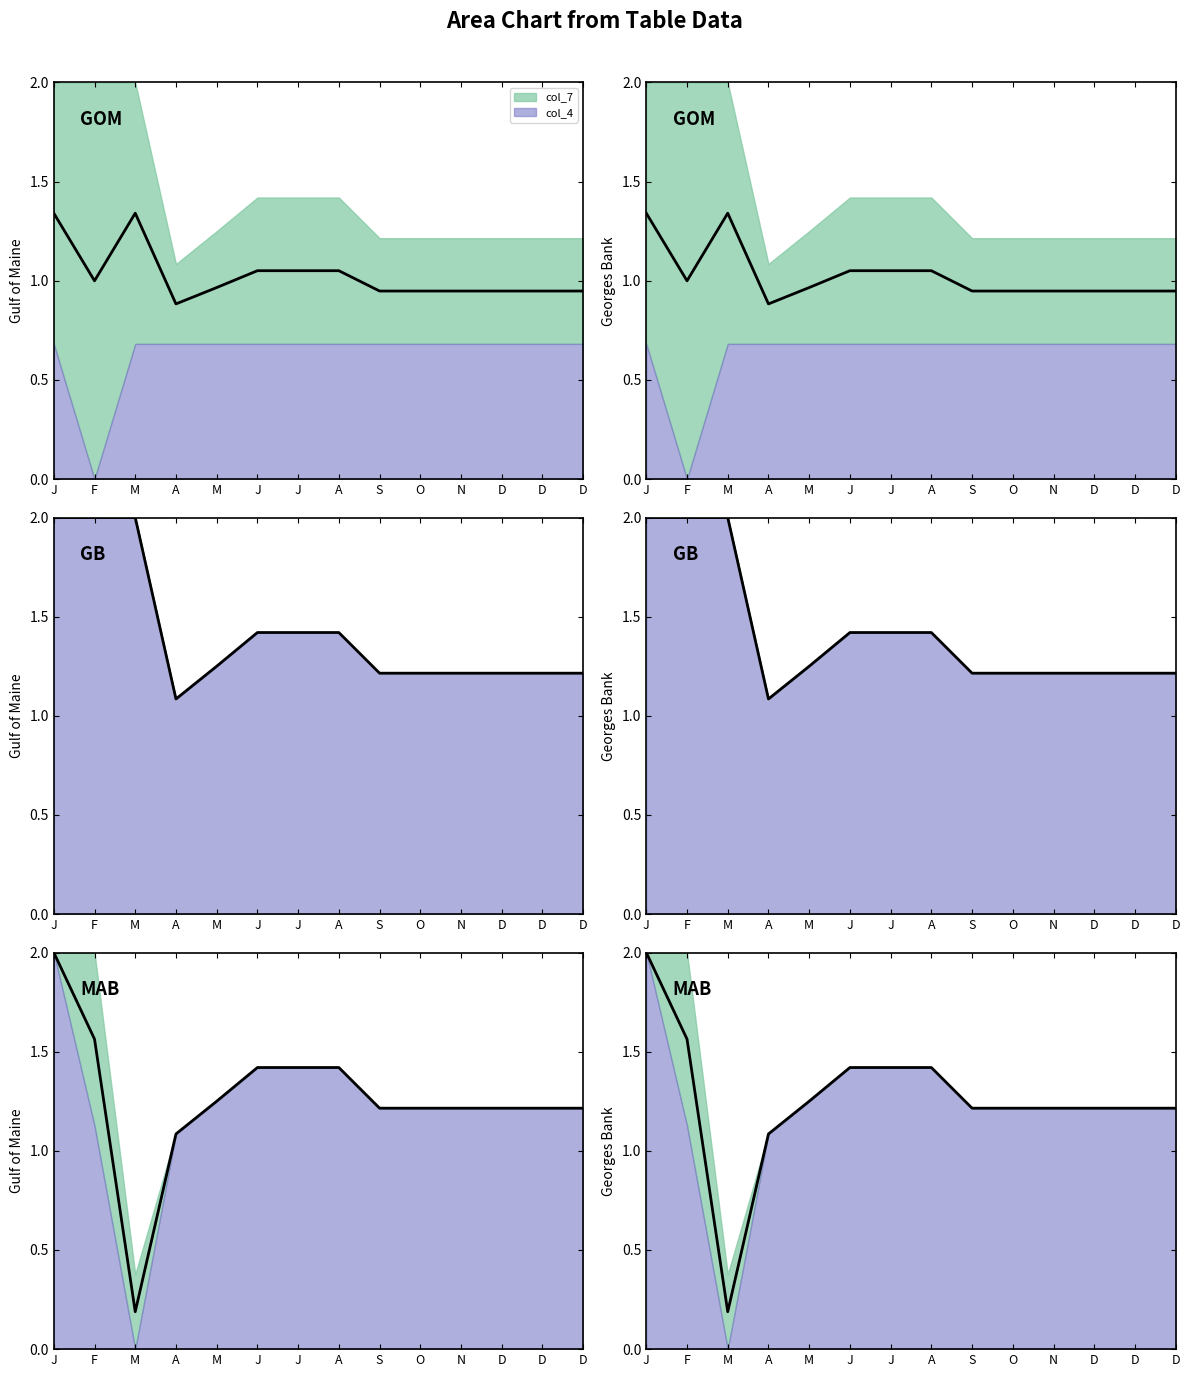

Does the chart have visible grid lines?

No